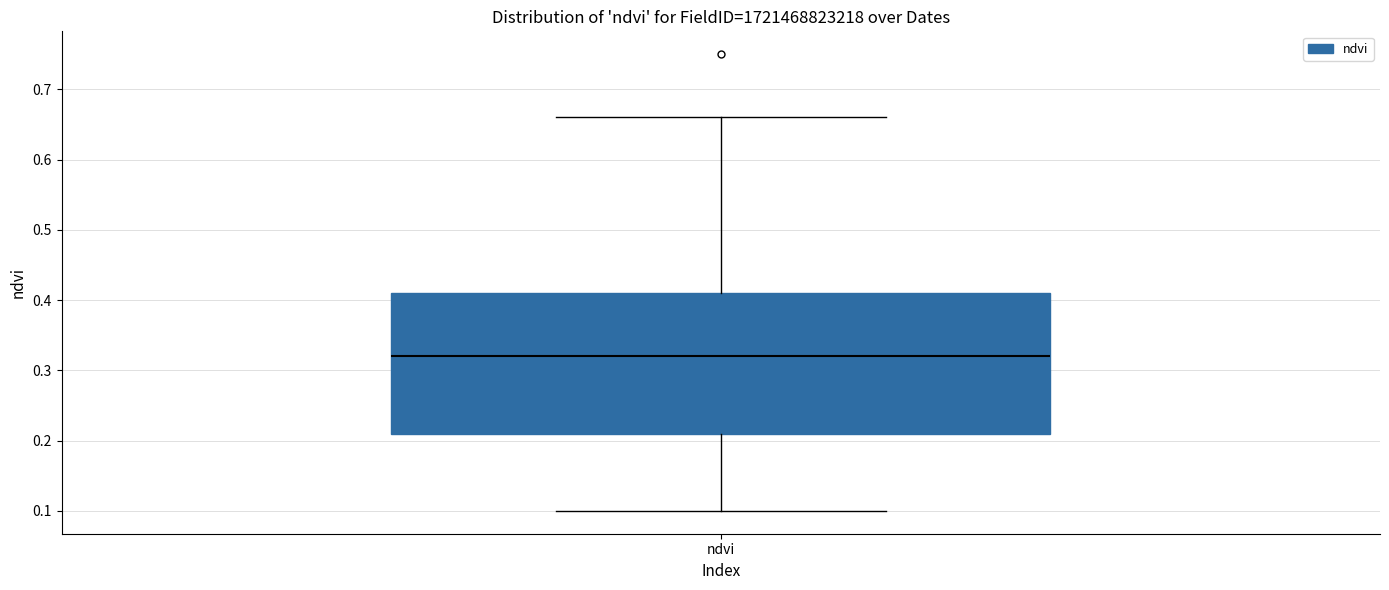

Where does the lower whisker of the box for ndvi end on the y-axis? The values are not printed on the chart, so give them approximately, as read against the axis.

0.10